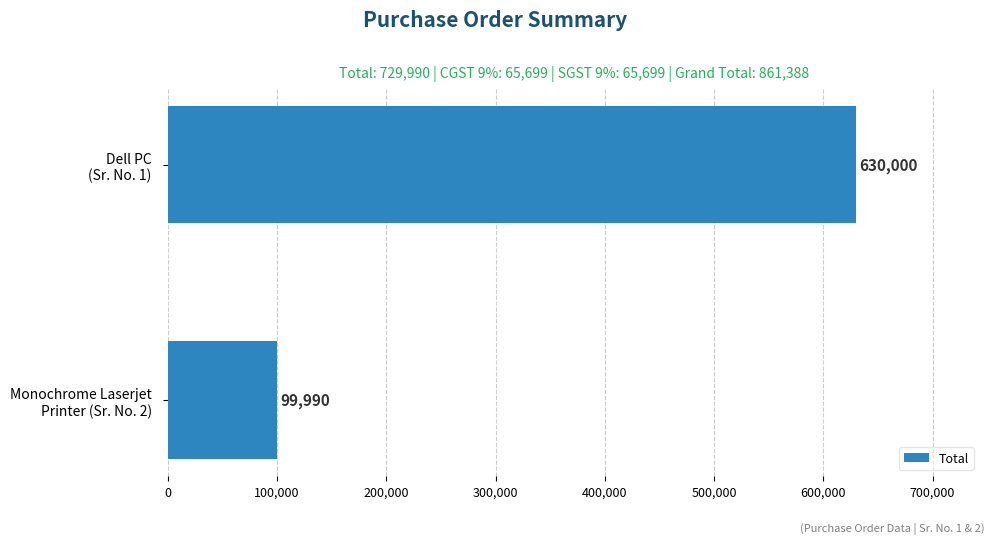

What is the minimum value shown in the chart?

99990